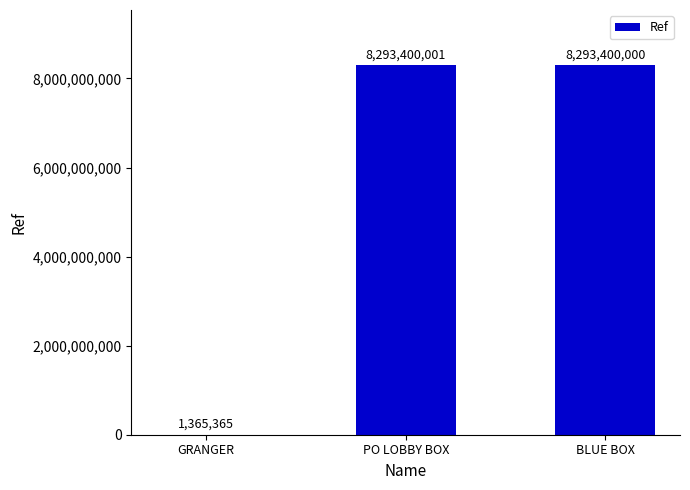

Does the chart contain stacked bars?

No